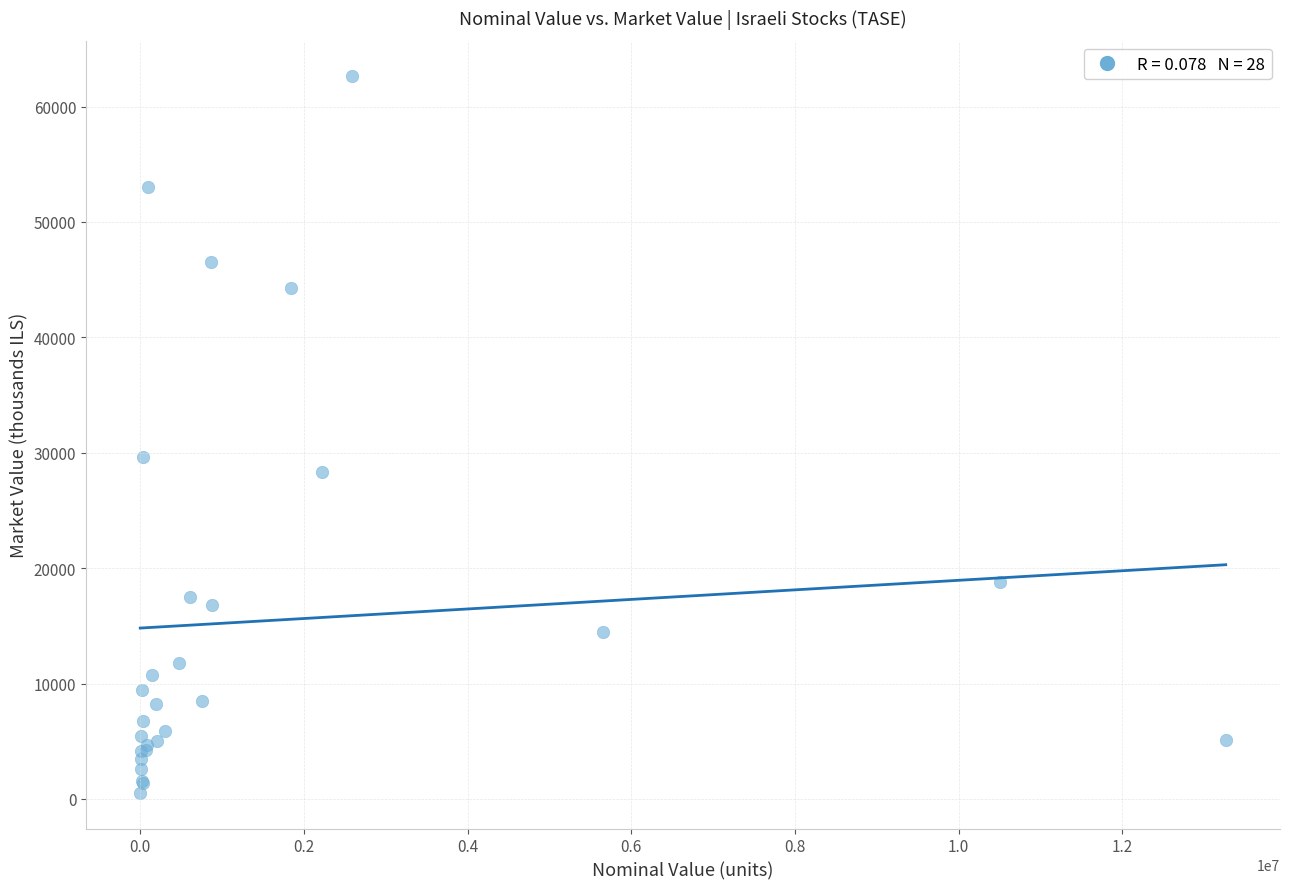

What Y value in the scatter plot is closest to 31571?

29648.7